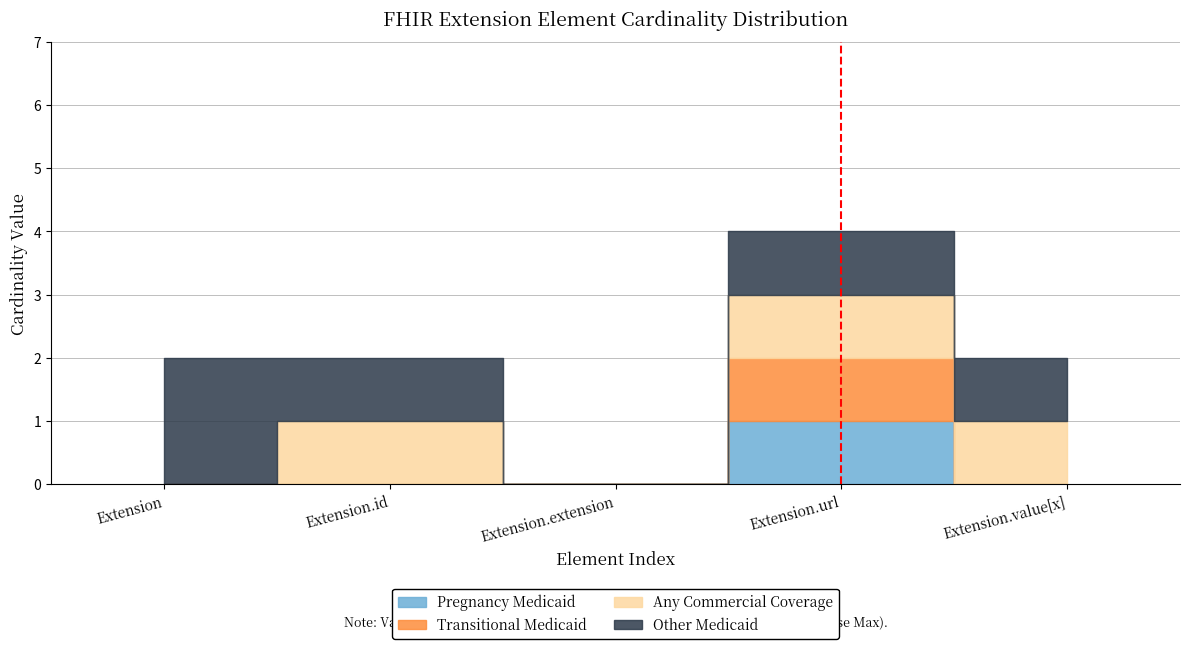

At which category is the sum across all series the highest?

Extension.url